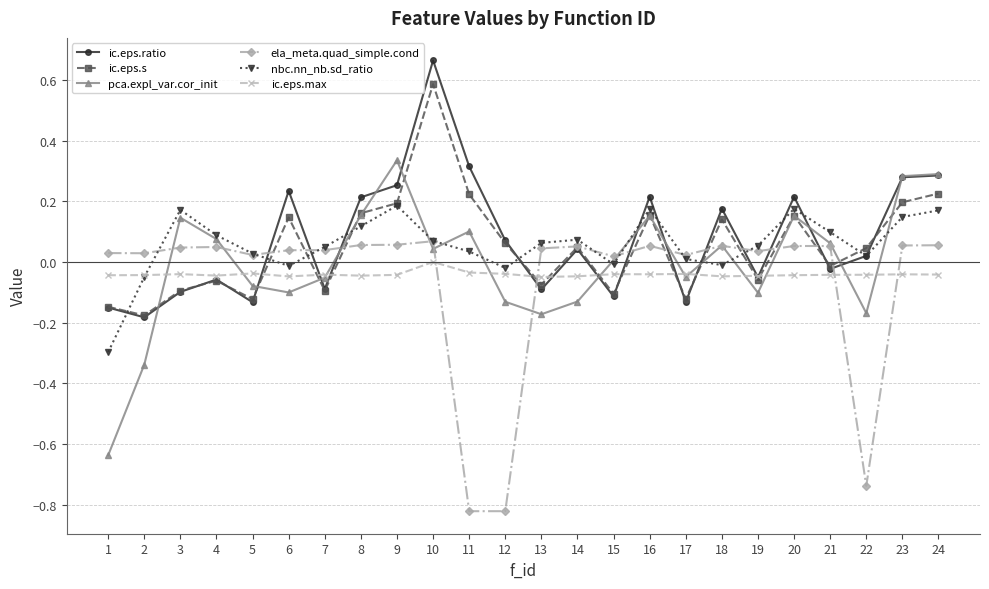

Where does the ic.eps.ratio series first go above 0?

6